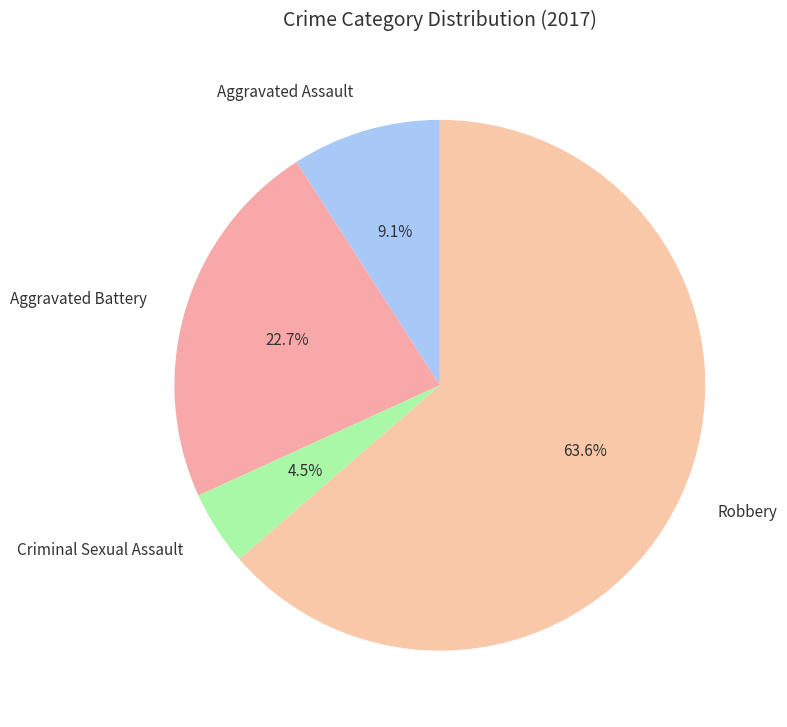

Is the sum of Aggravated Assault and Criminal Sexual Assault greater than half?

No